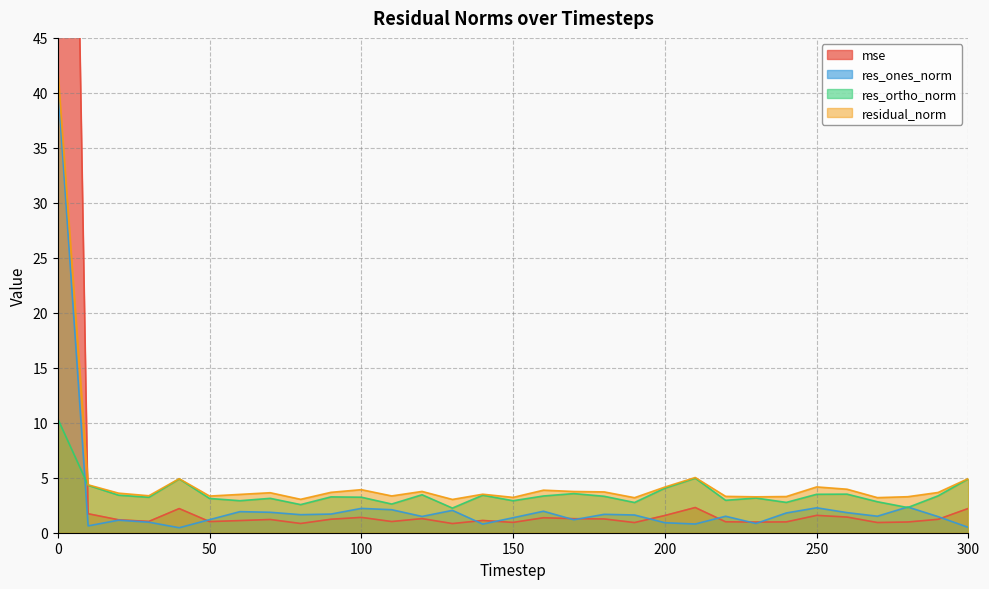

Which series has the largest total across all categories?

mse